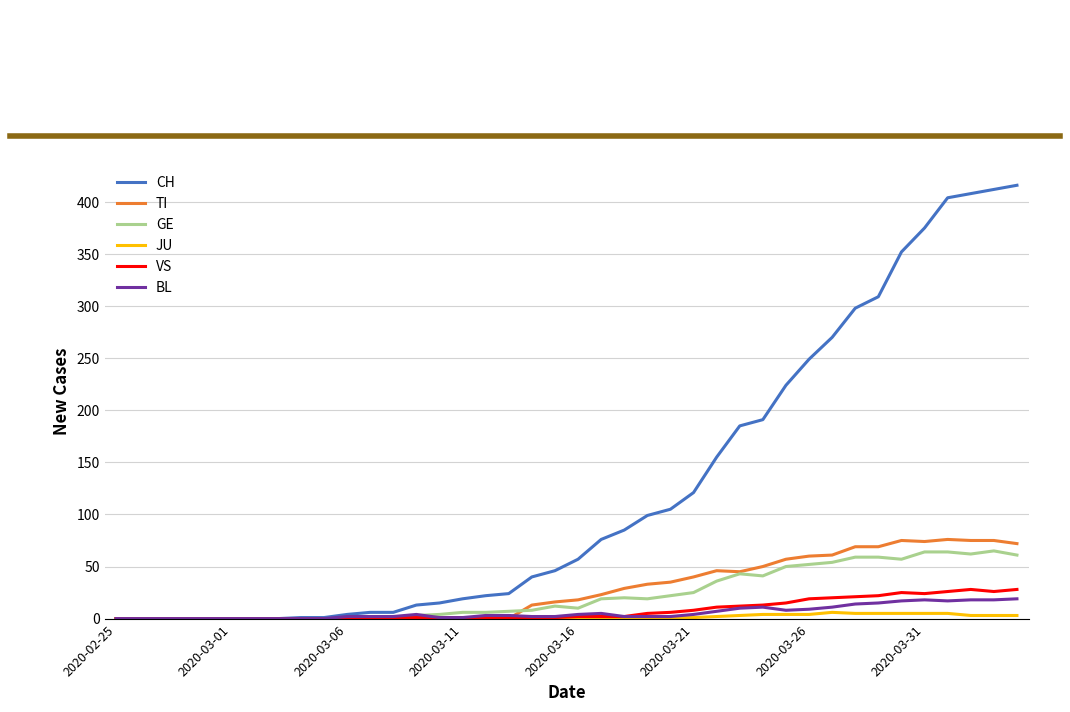

Which series has the widest spread of values?

CH